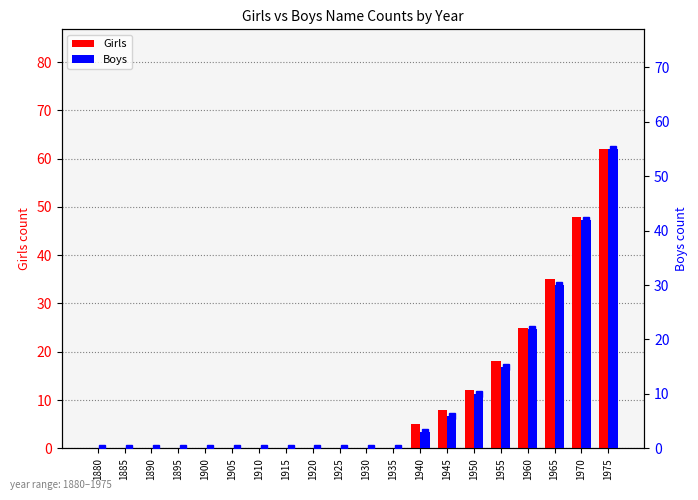

The Boys series shows 15 at 1955. True or false?

True